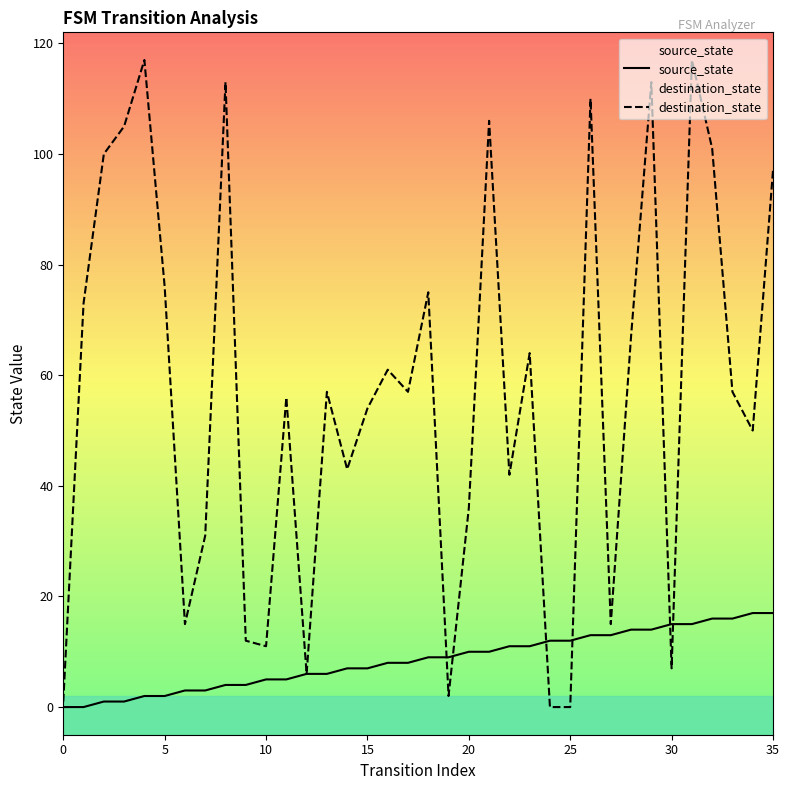

What are all the series names shown in the legend?

source_state, destination_state